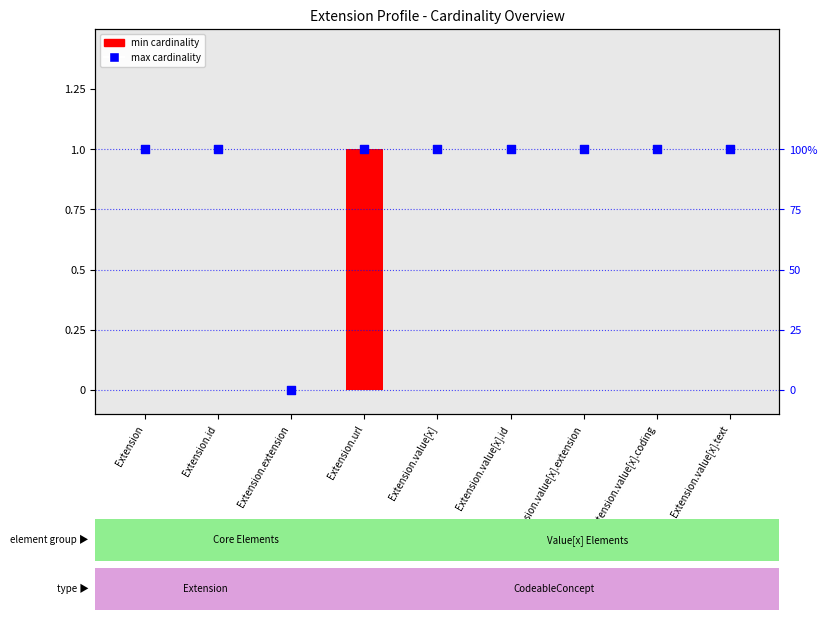

What are all the series names shown in the legend?

min cardinality, max cardinality